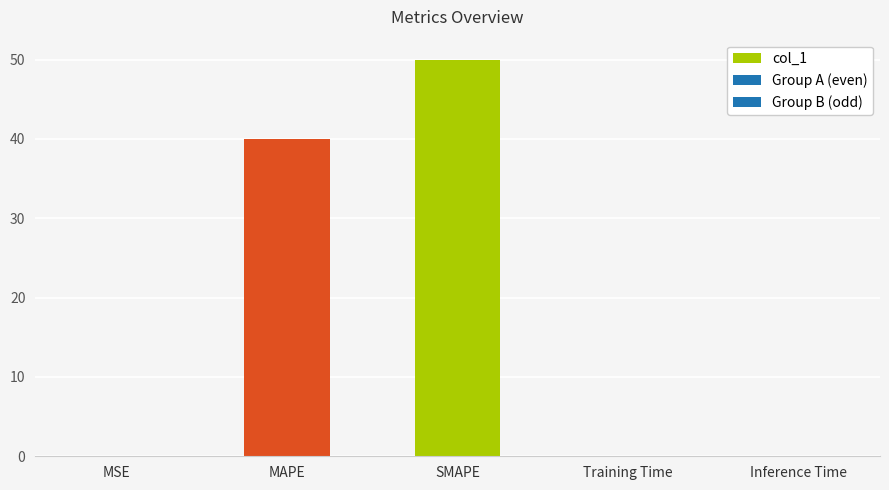

Which category has the highest value across all series?

SMAPE